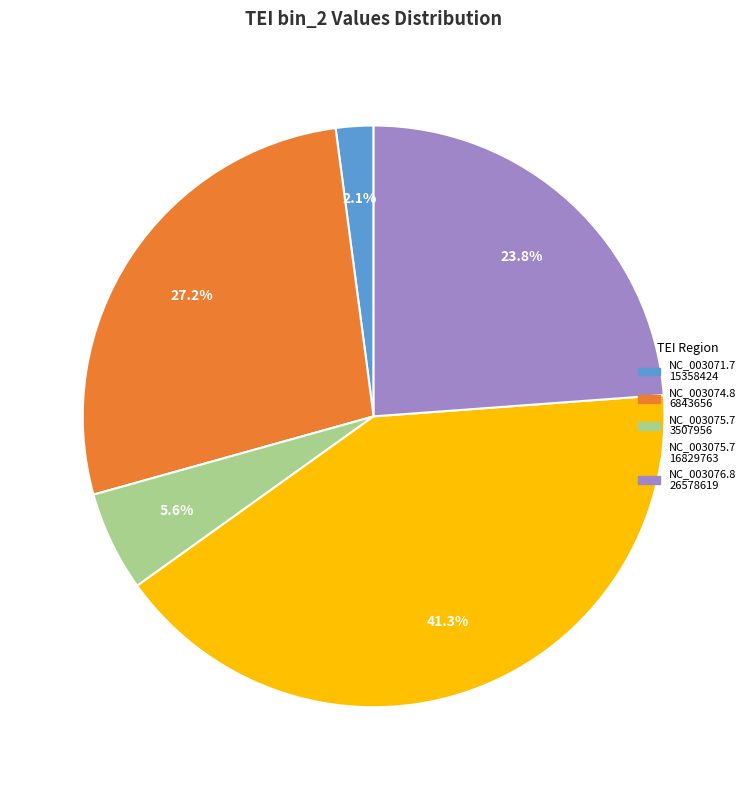

To the nearest percent, what is the average slice percentage?

20%